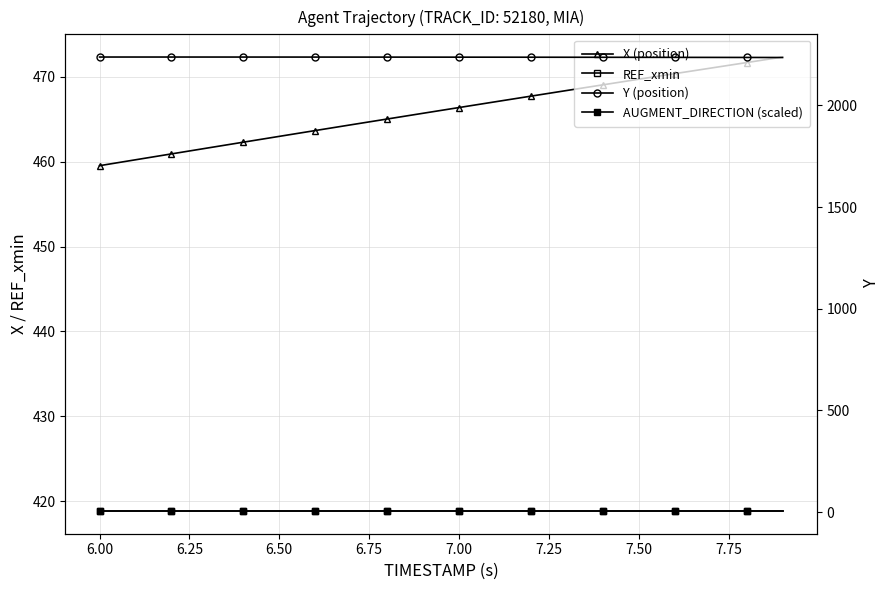

What is the sum of all Y (position) values?

44749.0